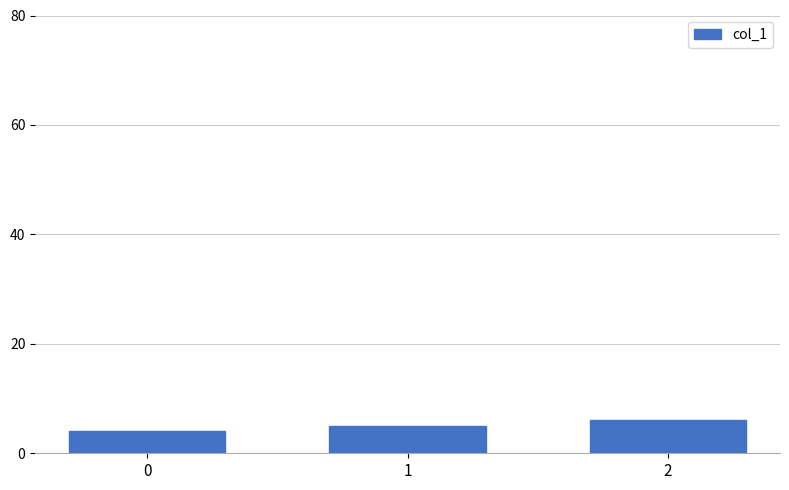

What is the value of the 2nd bar from the left?

5